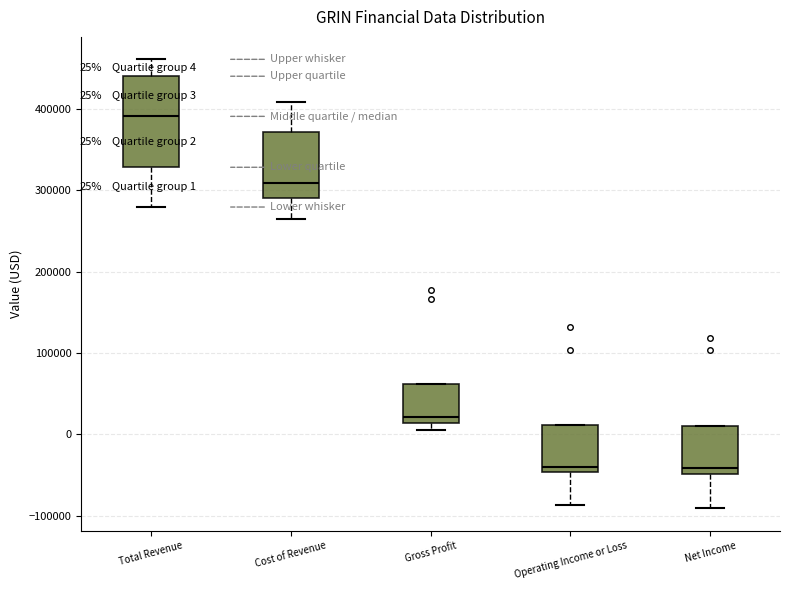

Comparing the boxes themselves (not the whiskers), which one is the tallest?

Total Revenue